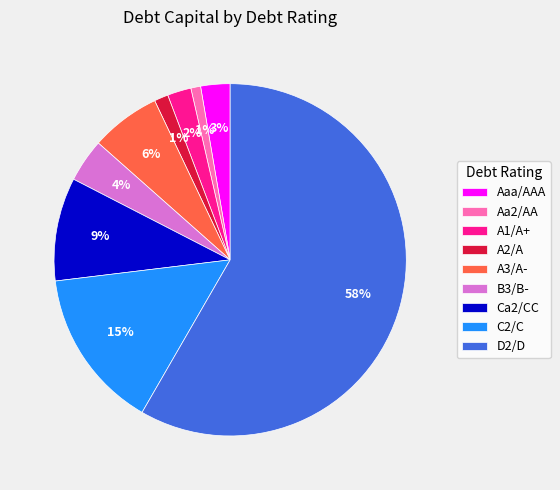

Which category accounts for the majority?

D2/D